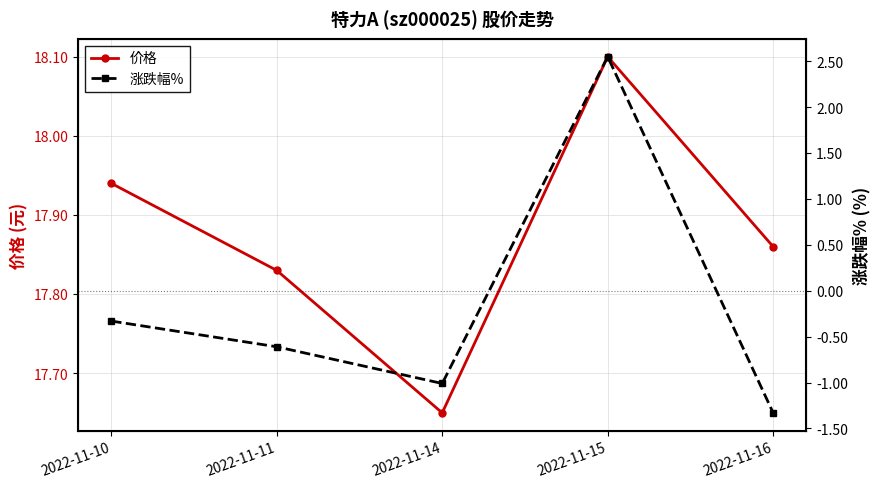

Where is the first local minimum for 涨跌幅%?

2022-11-14